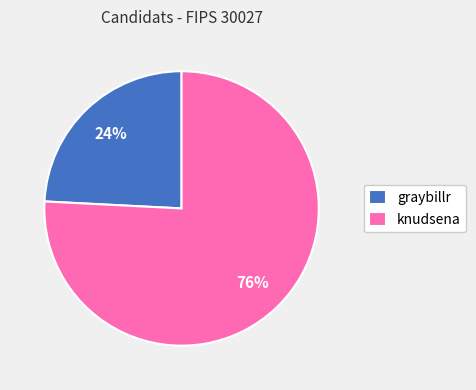

Between graybillr and knudsena, which is larger?

knudsena